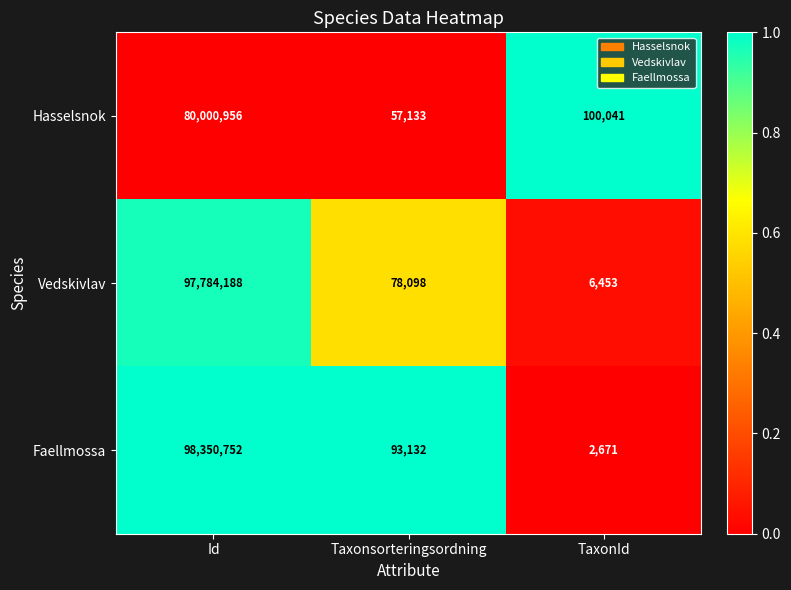

At which label is Hasselsnok closest to 40029044?

TaxonId